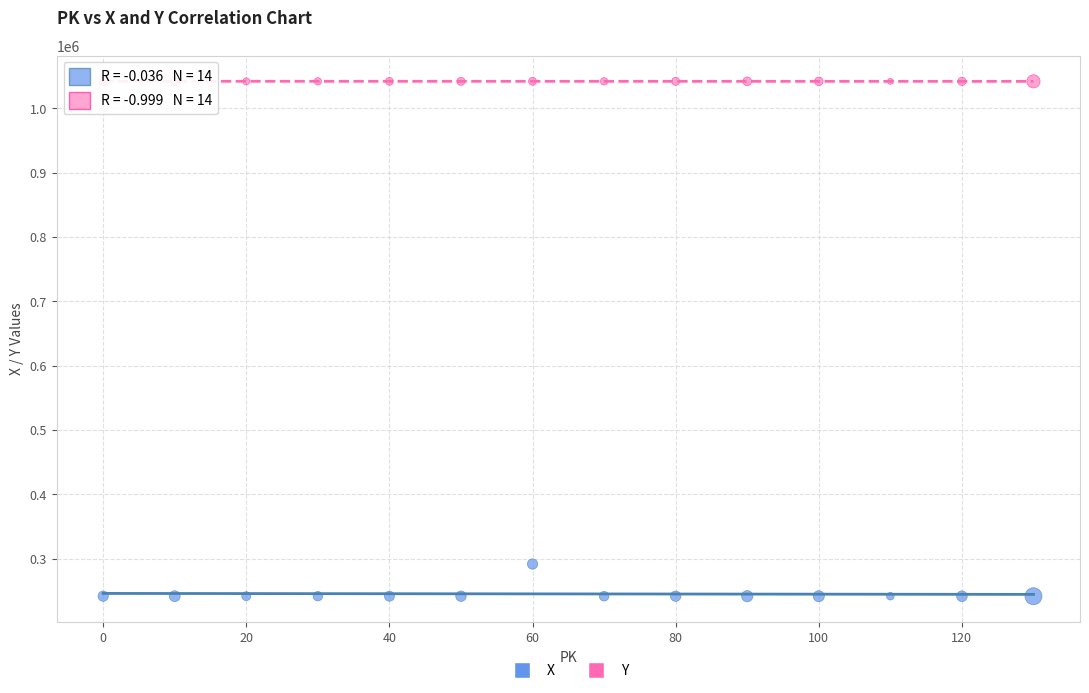

Across all data points, what is the range of Y values (max minus min)?

800430